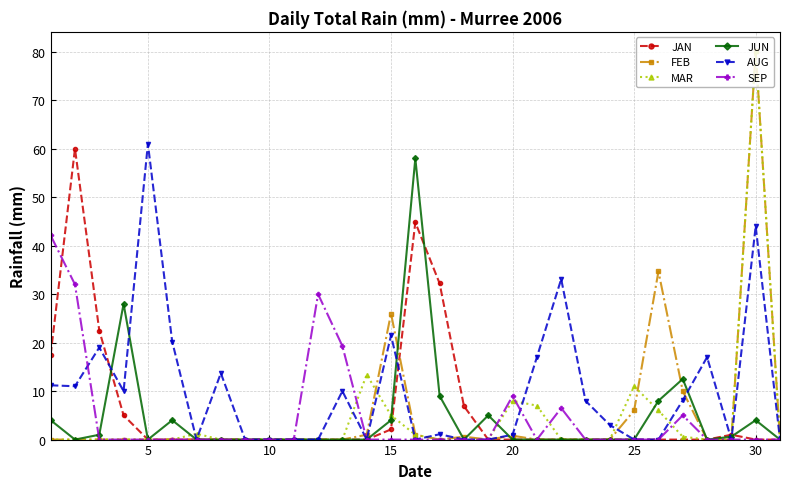

At how many categories does at least one series exceed 36?

5